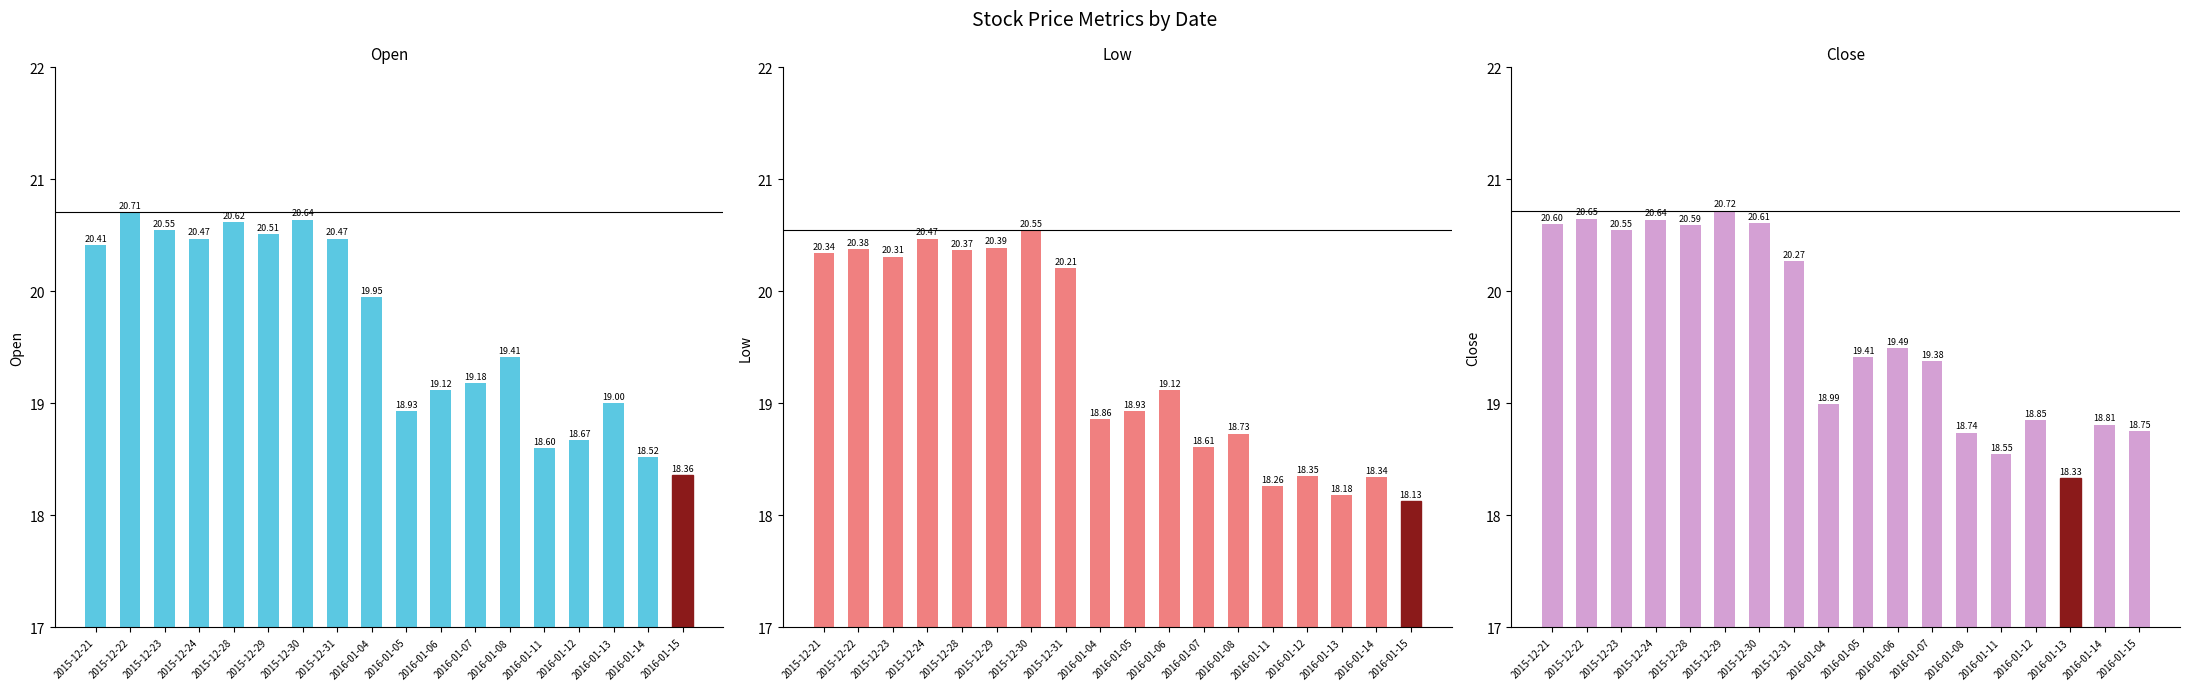

What is the difference between the maximum and minimum values in the Low series?

2.4